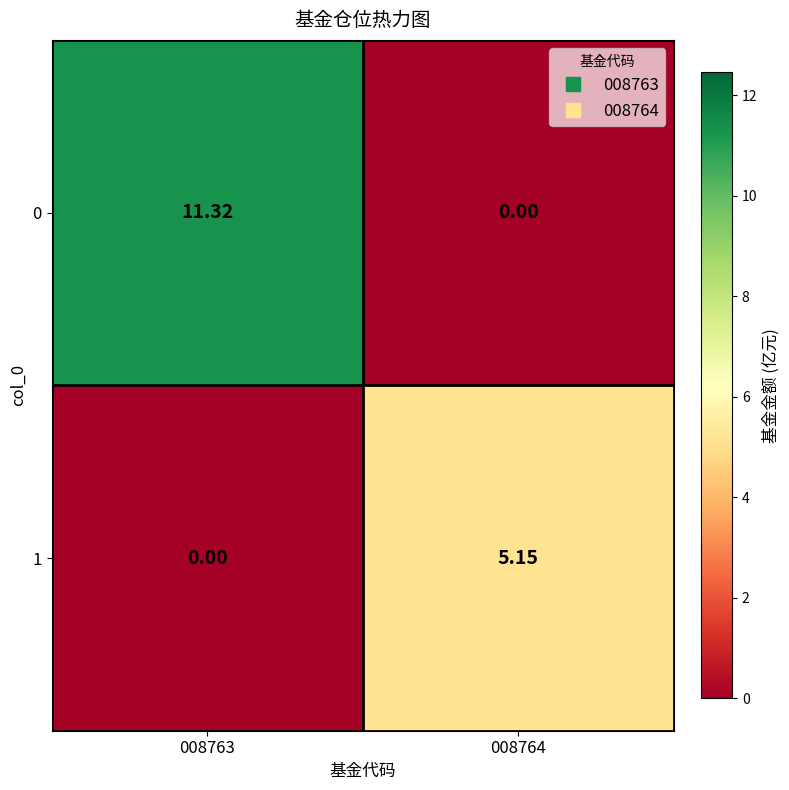

At 008763, list the series in order from largest to smallest.

0, 1